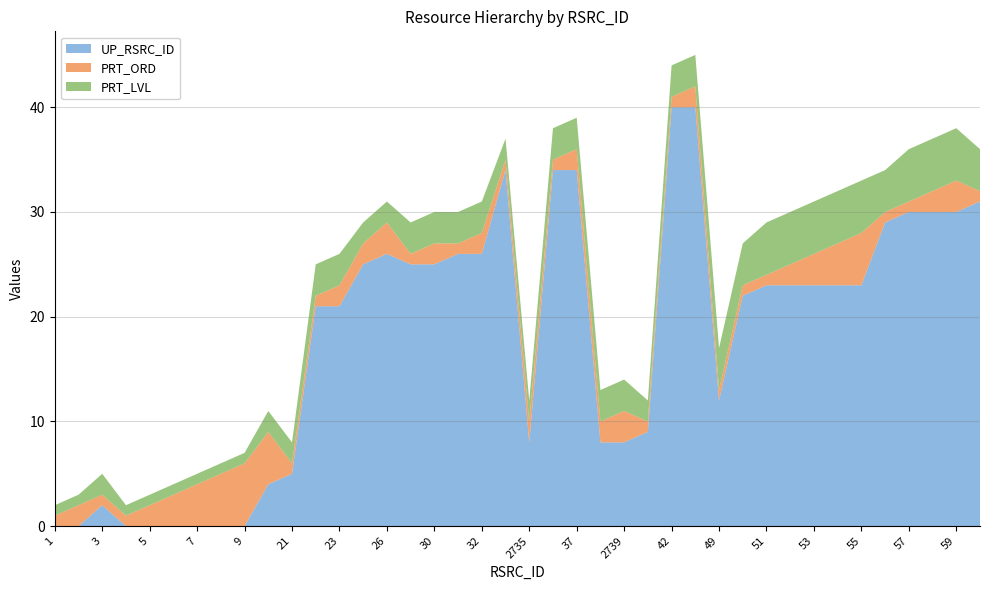

Reading right to left, transcribe all the data shown in this chart.

UP_RSRC_ID: 31	30	30	30	29	23	23	23	23	23	22	12	40	40	9	8	8	34	34	8	34	26	26	25	25	26	25	21	21	5	4	0	0	0	0	0	0	2	0	0
PRT_ORD: 1	3	2	1	1	5	4	3	2	1	1	1	2	1	1	3	2	2	1	2	1	2	1	2	1	3	2	2	1	1	5	6	5	4	3	2	1	1	2	1
PRT_LVL: 4	5	5	5	4	5	5	5	5	5	4	4	3	3	2	3	3	3	3	2	2	3	3	3	3	2	2	3	3	2	2	1	1	1	1	1	1	2	1	1